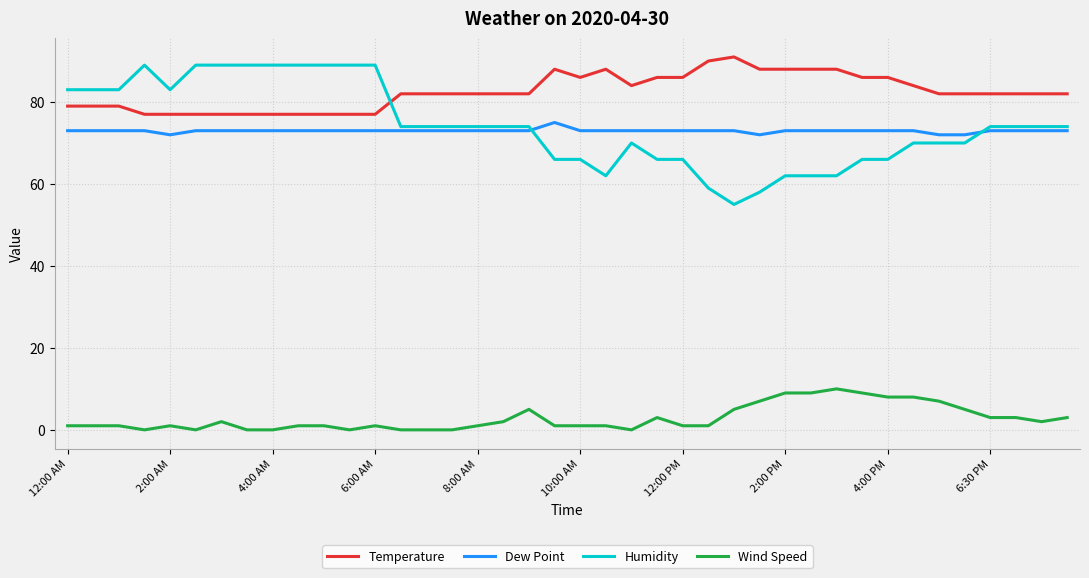

What is the lowest value of the Dew Point series?

72